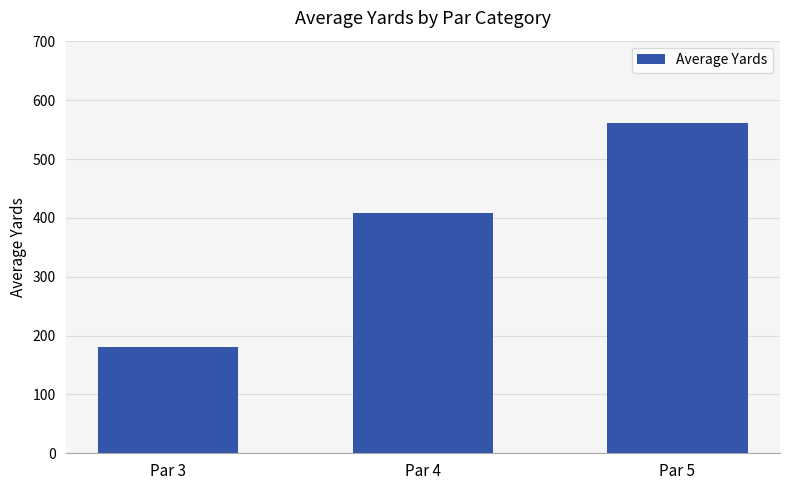

Is it true that the value at Par 5 is 561?

True